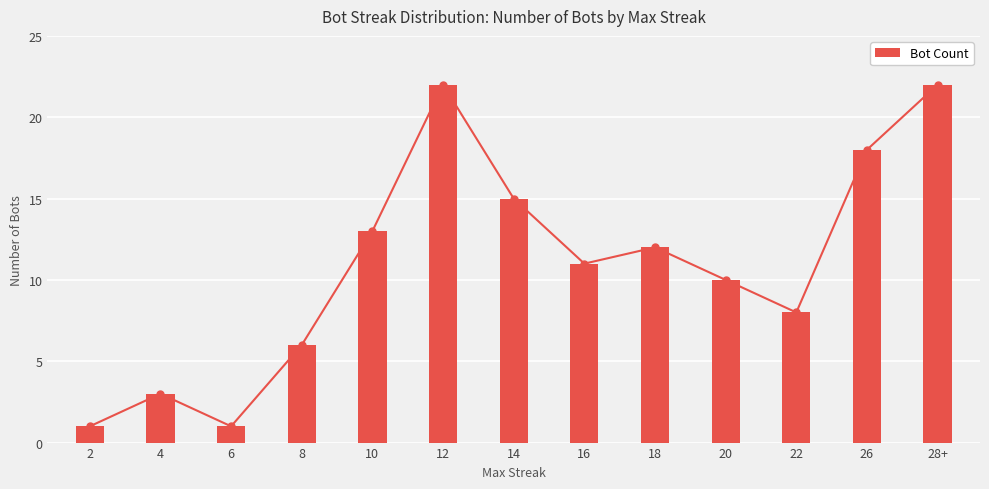

Between 26 and 4, which is larger?

26